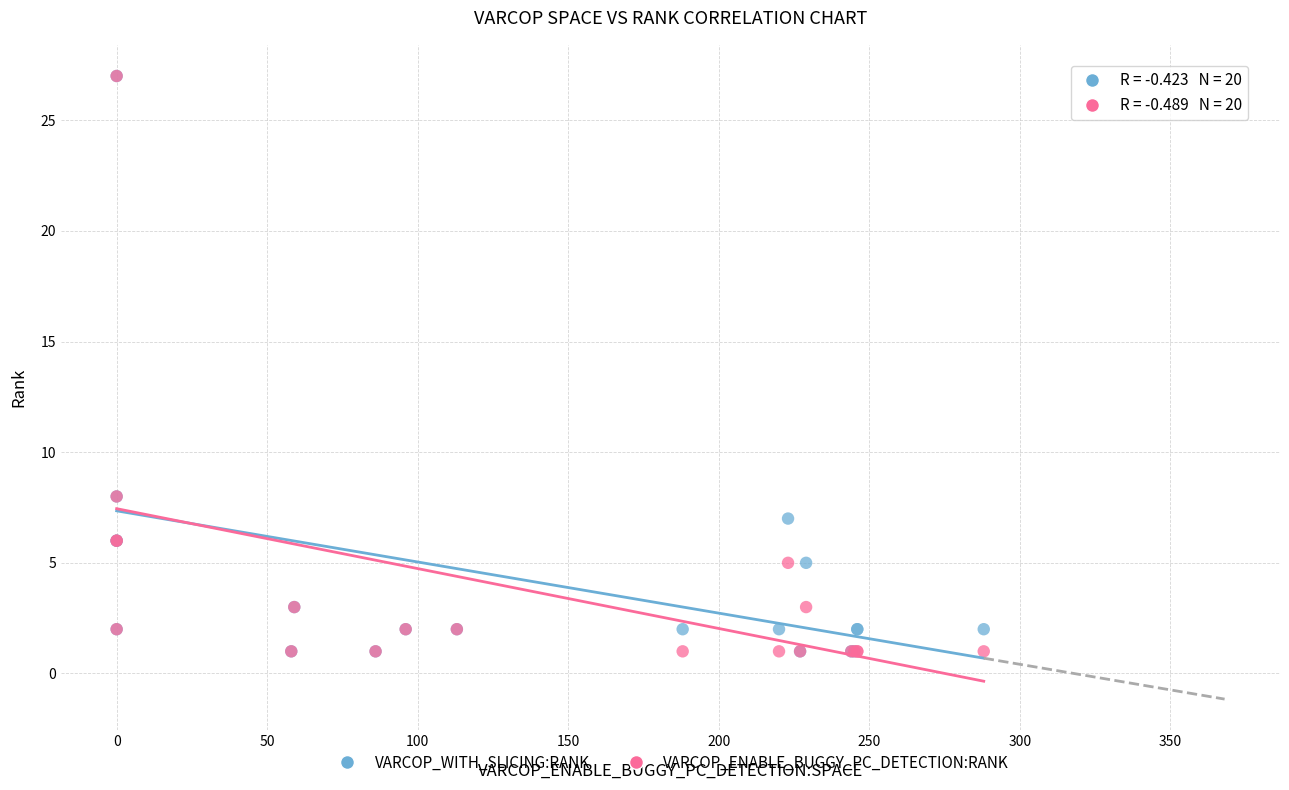

What are all the series names shown in the legend?

VARCOP_WITH_SLICING:RANK, VARCOP_ENABLE_BUGGY_PC_DETECTION:RANK